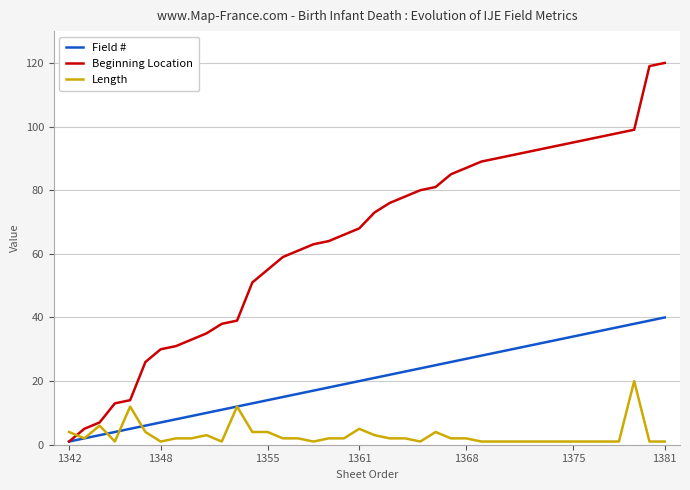

Rank the series by their maximum value, from lowest to highest.

Length, Field #, Beginning Location